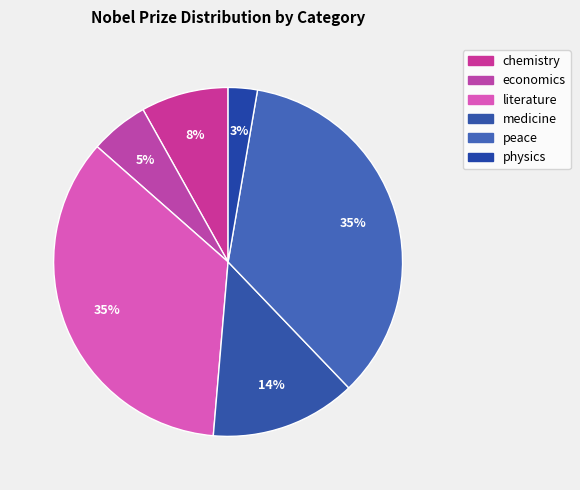

How many slices are in this pie chart?

6